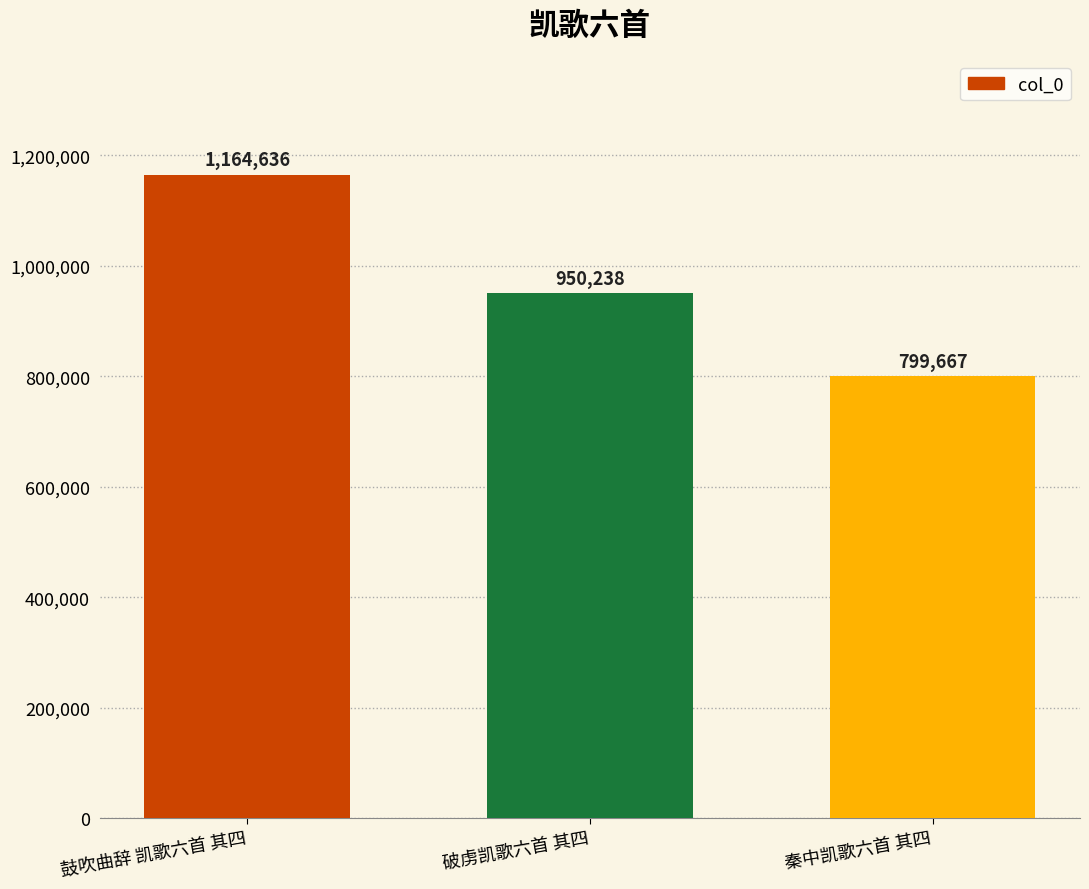

Approximately how many times larger is the value at 秦中凯歌六首 其四 compared to 鼓吹曲辞 凯歌六首 其四?

0.7